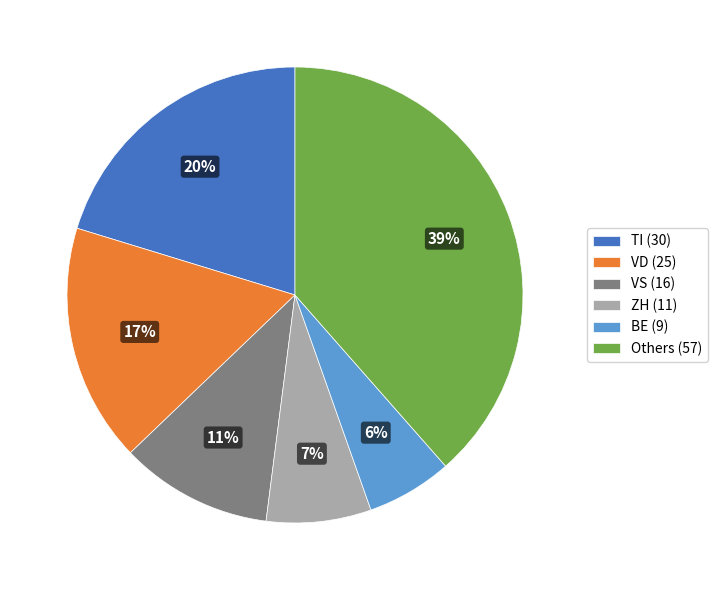

Which category has the biggest portion of the pie?

Others (57)